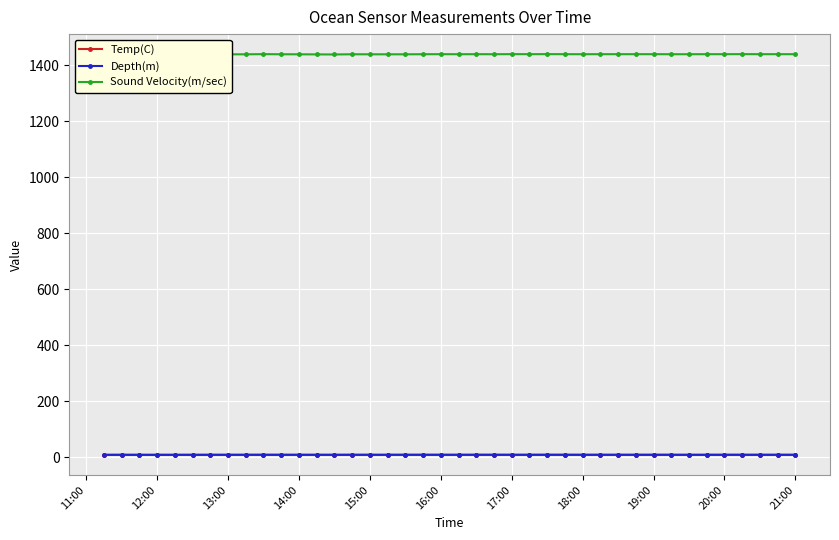

Is it true that Depth(m) equals 8.4 at 20:00?

True